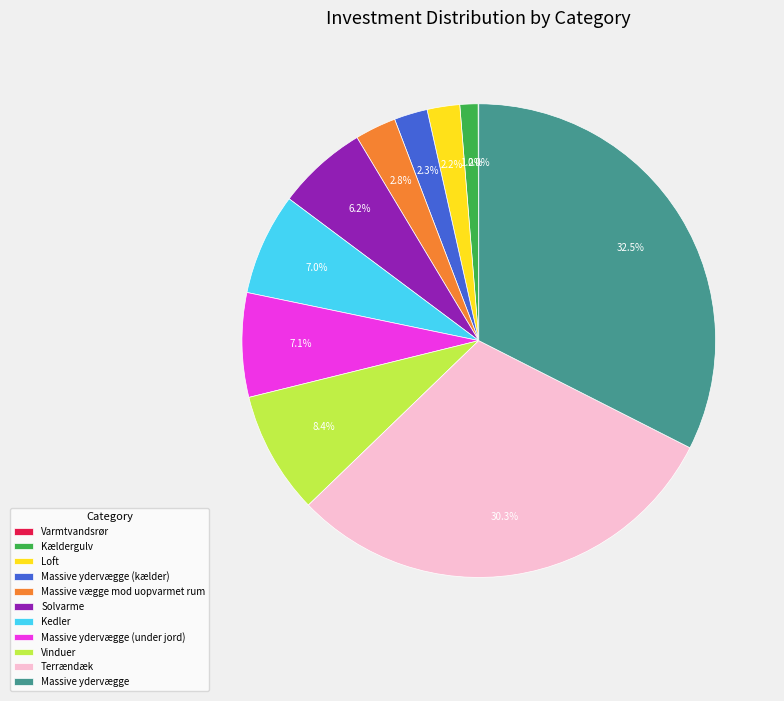

Which slice is the largest?

Massive ydervægge